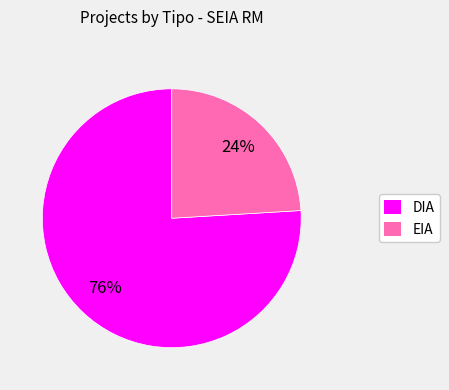

To the nearest percent, what is the average slice percentage?

50%